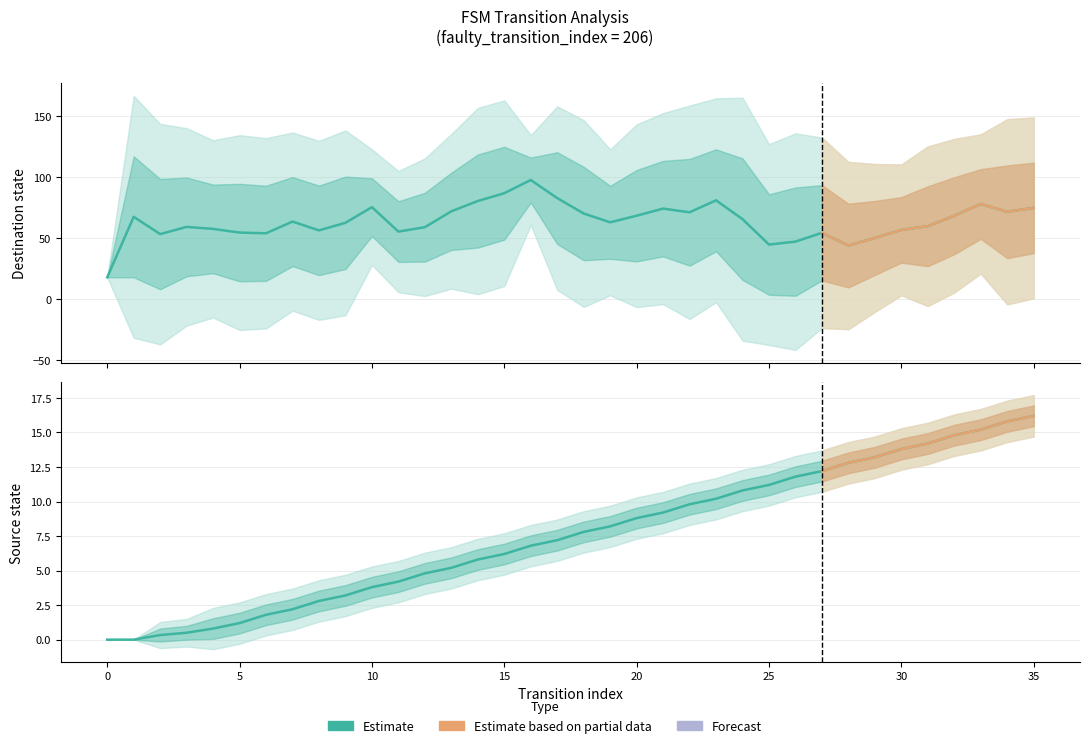

At which label does the data first exceed 7?

17